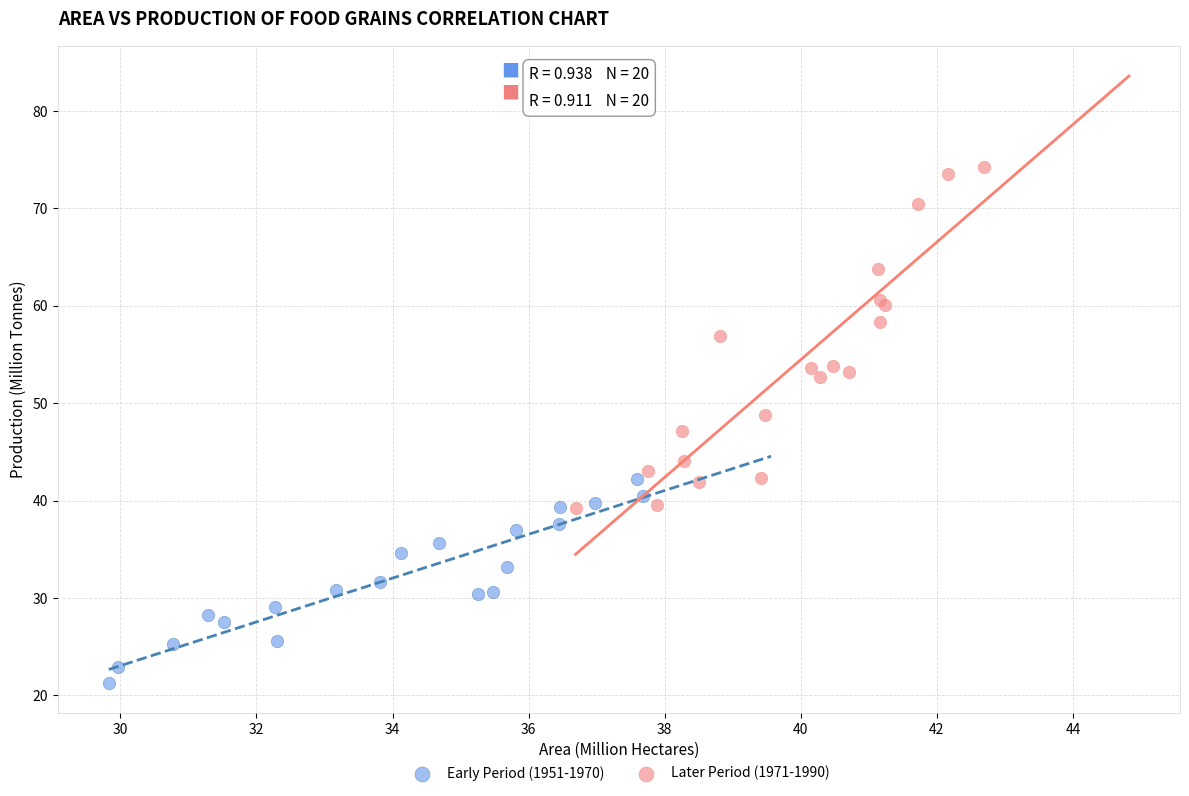

Which series reaches the minimum Y coordinate?

Early Period (1951-1970)